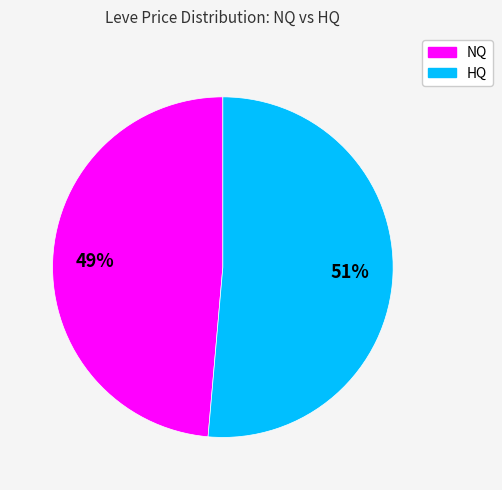

To the nearest percent, what is the average slice percentage?

50%